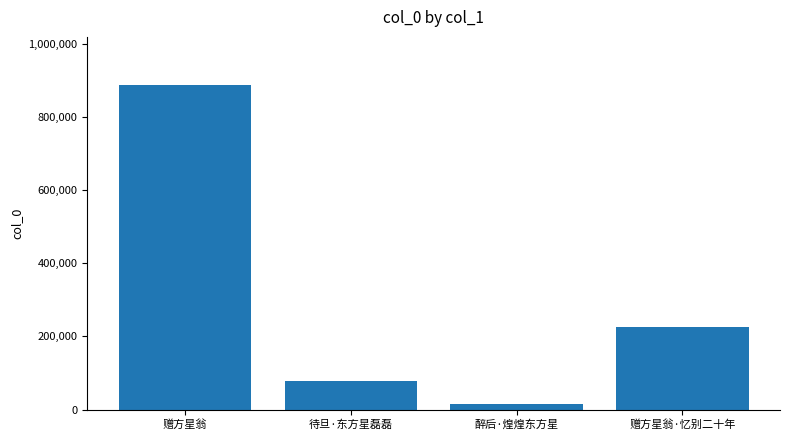

How many categories are shown in the chart?

4